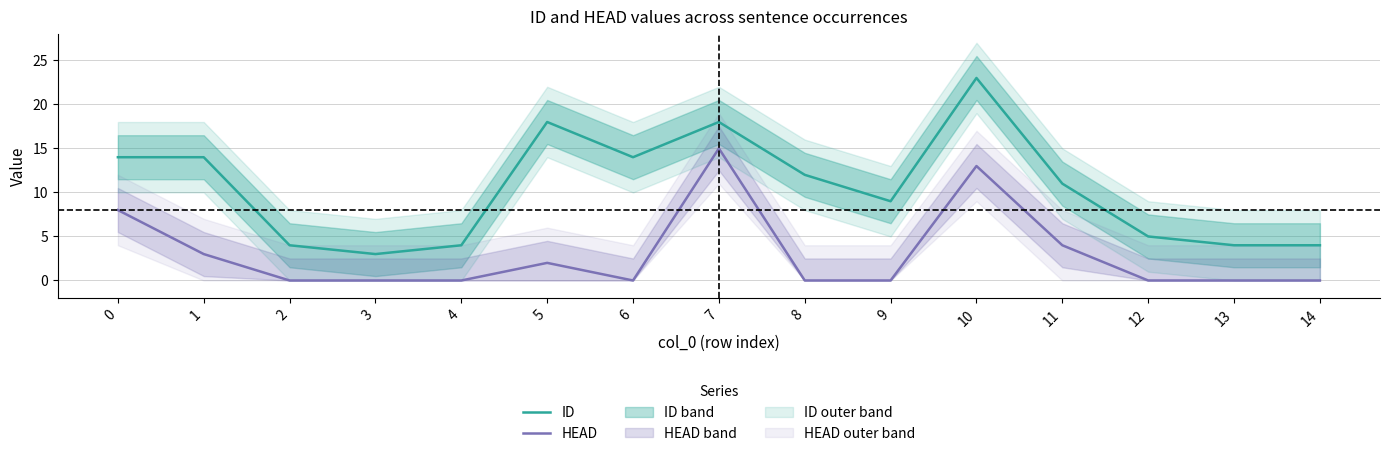

Rank the series by their maximum value, from highest to lowest.

ID, HEAD